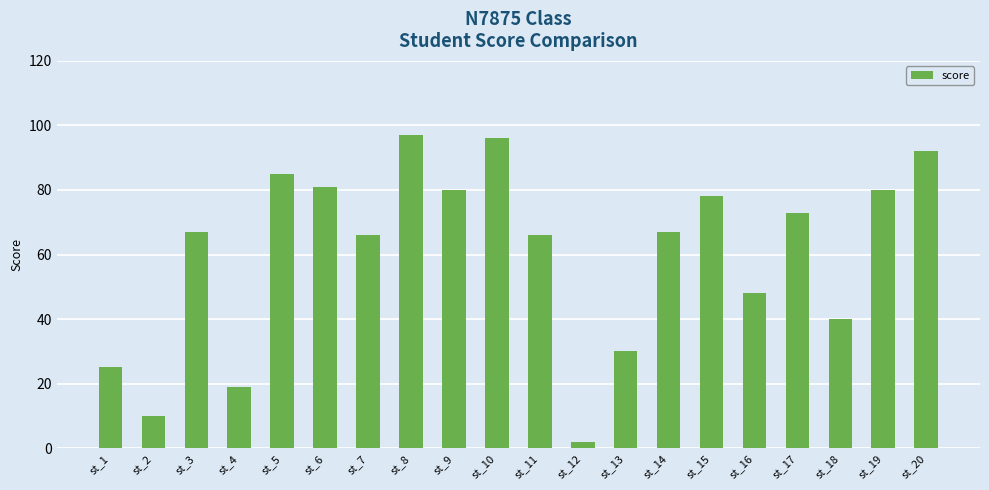

What is the maximum value shown in the chart?

97